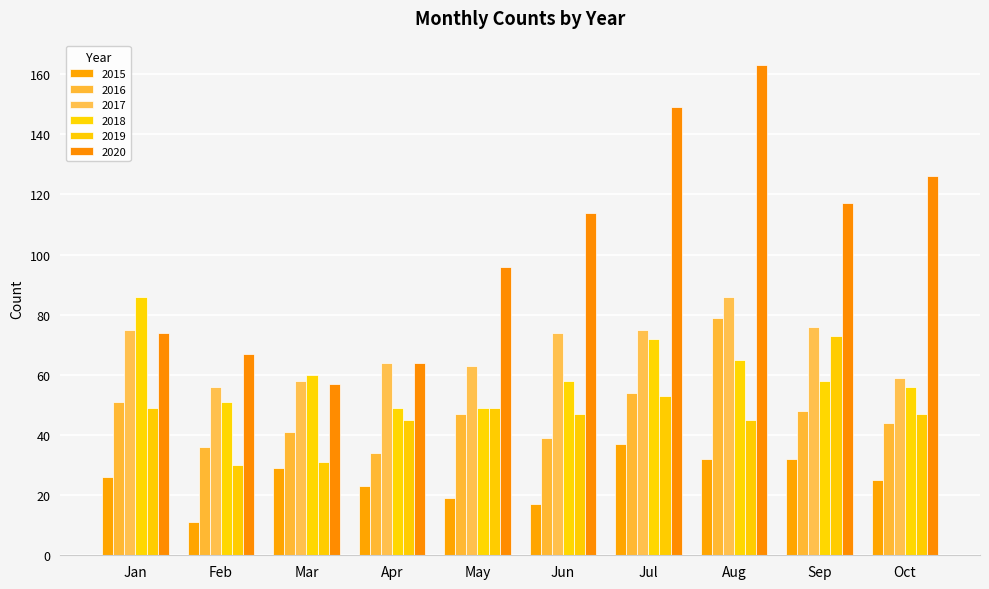

How many categories are shown in the chart?

10